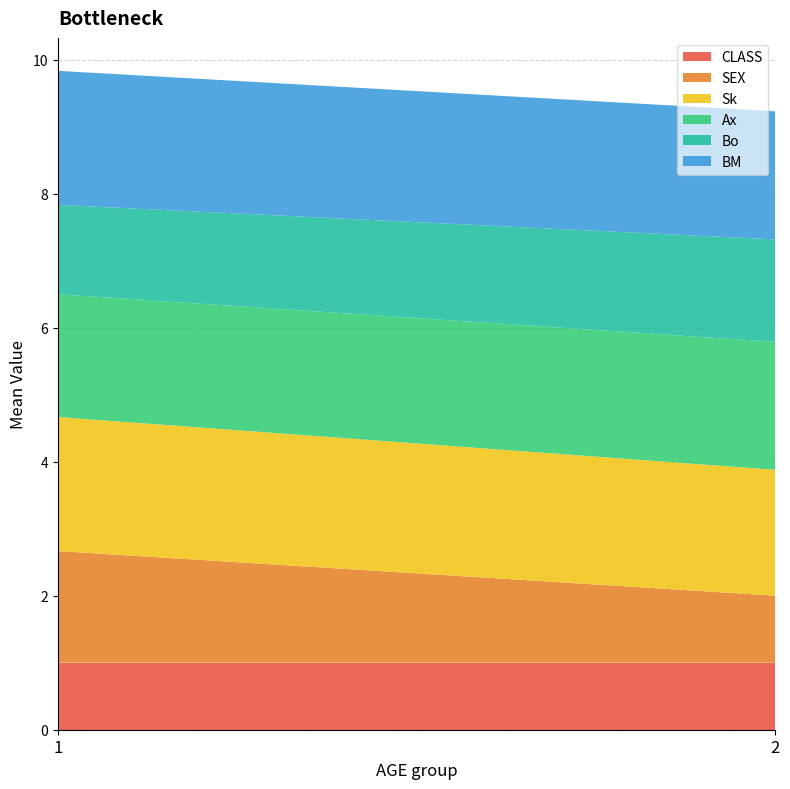

Reading right to left, list the values for the CLASS series.

1.0	1.0